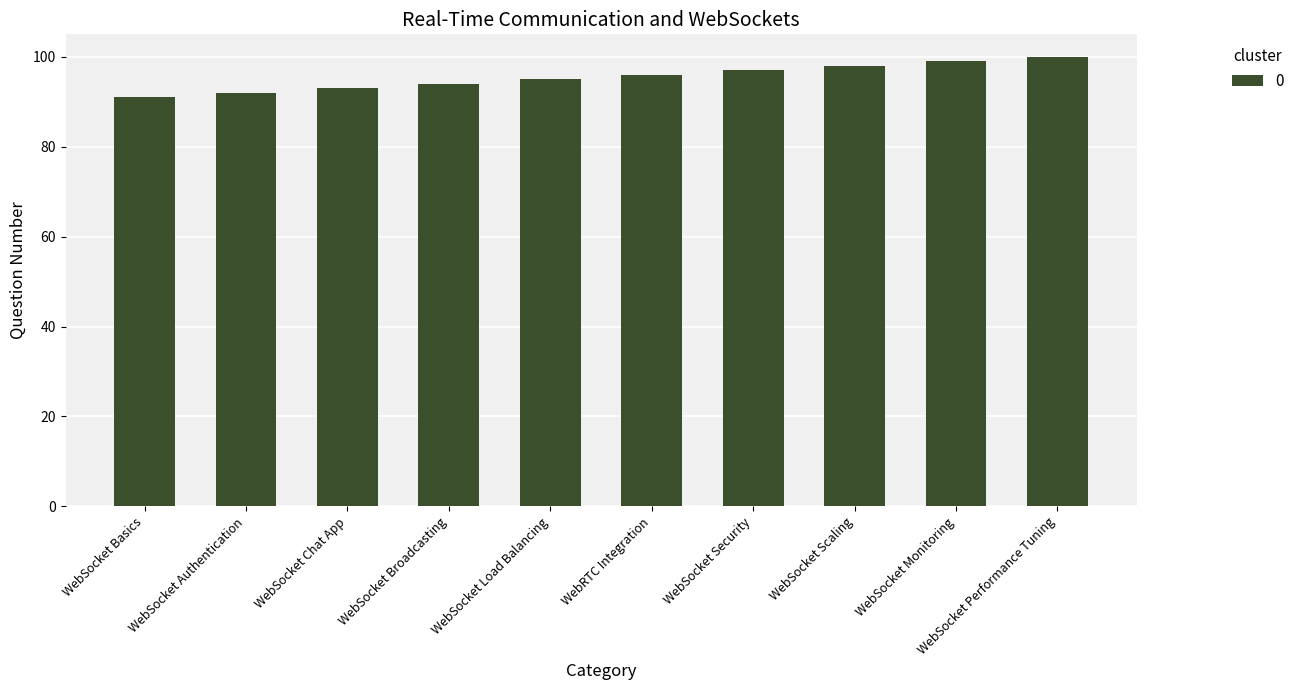

At which label is the value closest to 95?

WebSocket Load Balancing